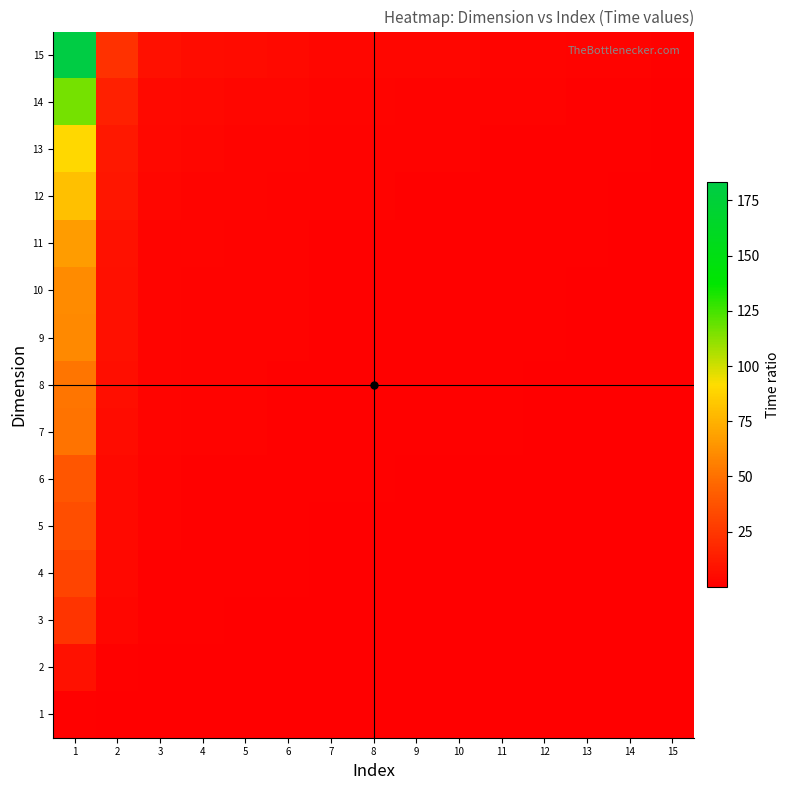

Reading left to right, transcribe all the data shown in this chart.

1: 1=1.0	2=0.1	3=0.0	4=0.0	5=0.0	6=0.0	7=0.0	8=0.0	9=0.0	10=0.0	11=0.0	12=0.0	13=0.0	14=0.0	15=0.0
2: 1=8.0	2=1.0	3=0.3	4=0.3	5=0.2	6=0.2	7=0.2	8=0.2	9=0.1	10=0.1	11=0.1	12=0.1	13=0.1	14=0.1	15=0.0
3: 1=23.8	2=3.0	3=1.0	4=0.8	5=0.7	6=0.6	7=0.5	8=0.5	9=0.4	10=0.4	11=0.4	12=0.3	13=0.3	14=0.2	15=0.1
4: 1=31.0	2=3.9	3=1.3	4=1.0	5=0.9	6=0.8	7=0.6	8=0.6	9=0.5	10=0.5	11=0.5	12=0.4	13=0.3	14=0.3	15=0.2
5: 1=35.5	2=4.4	3=1.5	4=1.1	5=1.0	6=0.9	7=0.7	8=0.7	9=0.6	10=0.6	11=0.5	12=0.4	13=0.4	14=0.3	15=0.2
6: 1=39.2	2=4.9	3=1.6	4=1.3	5=1.1	6=1.0	7=0.8	8=0.8	9=0.7	10=0.6	11=0.6	12=0.5	13=0.4	14=0.3	15=0.2
7: 1=51.5	2=6.4	3=2.2	4=1.7	5=1.4	6=1.3	7=1.0	8=1.0	9=0.9	10=0.8	11=0.8	12=0.6	13=0.6	14=0.4	15=0.3
8: 1=51.7	2=6.5	3=2.2	4=1.7	5=1.5	6=1.3	7=1.0	8=1.0	9=0.9	10=0.9	11=0.8	12=0.6	13=0.6	14=0.4	15=0.3
9: 1=60.0	2=7.5	3=2.5	4=1.9	5=1.7	6=1.5	7=1.2	8=1.2	9=1.0	10=1.0	11=0.9	12=0.7	13=0.7	14=0.5	15=0.3
10: 1=60.7	2=7.6	3=2.5	4=2.0	5=1.7	6=1.5	7=1.2	8=1.2	9=1.0	10=1.0	11=0.9	12=0.8	13=0.7	14=0.5	15=0.3
11: 1=66.8	2=8.3	3=2.8	4=2.2	5=1.9	6=1.7	7=1.3	8=1.3	9=1.1	10=1.1	11=1.0	12=0.8	13=0.7	14=0.6	15=0.4
12: 1=80.8	2=10.1	3=3.4	4=2.6	5=2.3	6=2.1	7=1.6	8=1.6	9=1.3	10=1.3	11=1.2	12=1.0	13=0.9	14=0.7	15=0.4
13: 1=89.9	2=11.2	3=3.8	4=2.9	5=2.5	6=2.3	7=1.7	8=1.7	9=1.5	10=1.5	11=1.3	12=1.1	13=1.0	14=0.8	15=0.5
14: 1=116.5	2=14.5	3=4.9	4=3.8	5=3.3	6=3.0	7=2.3	8=2.3	9=1.9	10=1.9	11=1.7	12=1.4	13=1.3	14=1.0	15=0.6
15: 1=183.2	2=22.8	3=7.7	4=5.9	5=5.2	6=4.7	7=3.6	8=3.5	9=3.1	10=3.0	11=2.7	12=2.3	13=2.0	14=1.6	15=1.0